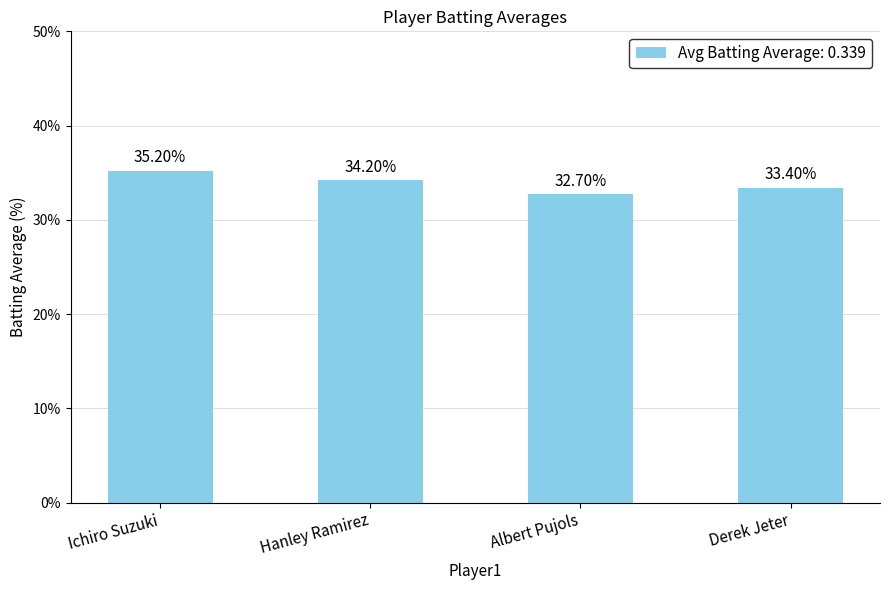

Are the bars horizontal?

No